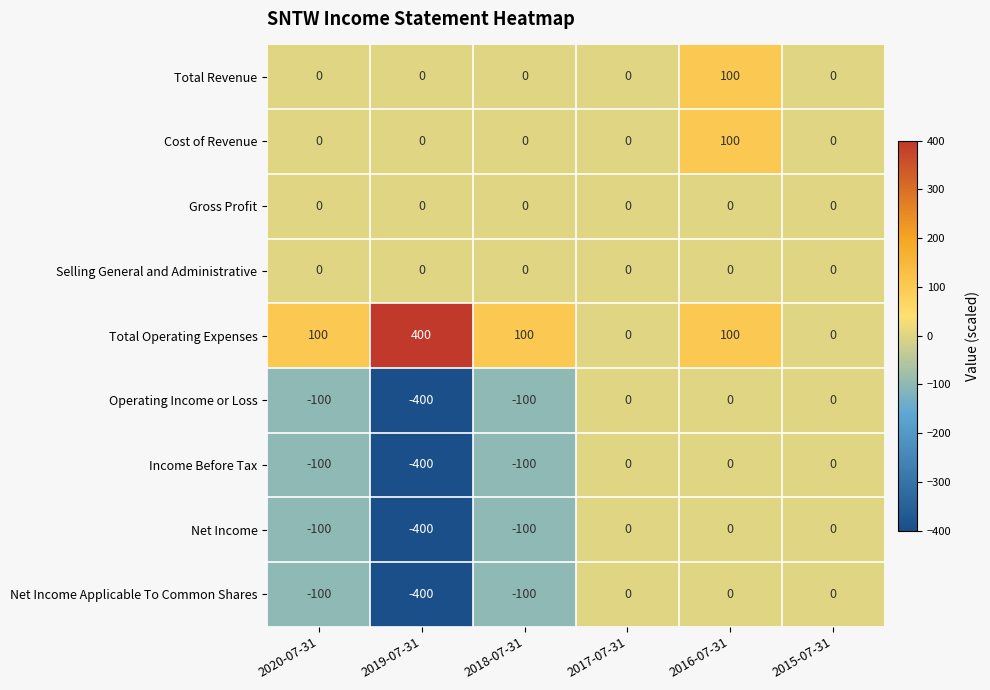

What is the total value across all series at 2020-07-31?

-300